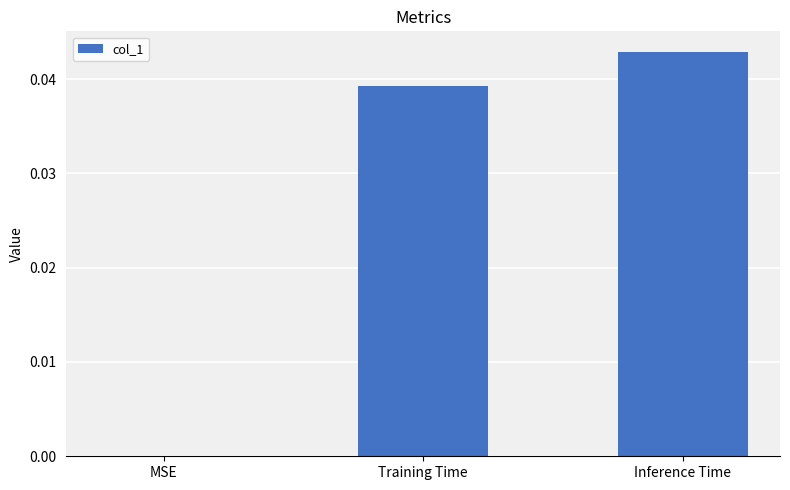

Which category has the highest value across all series?

Inference Time